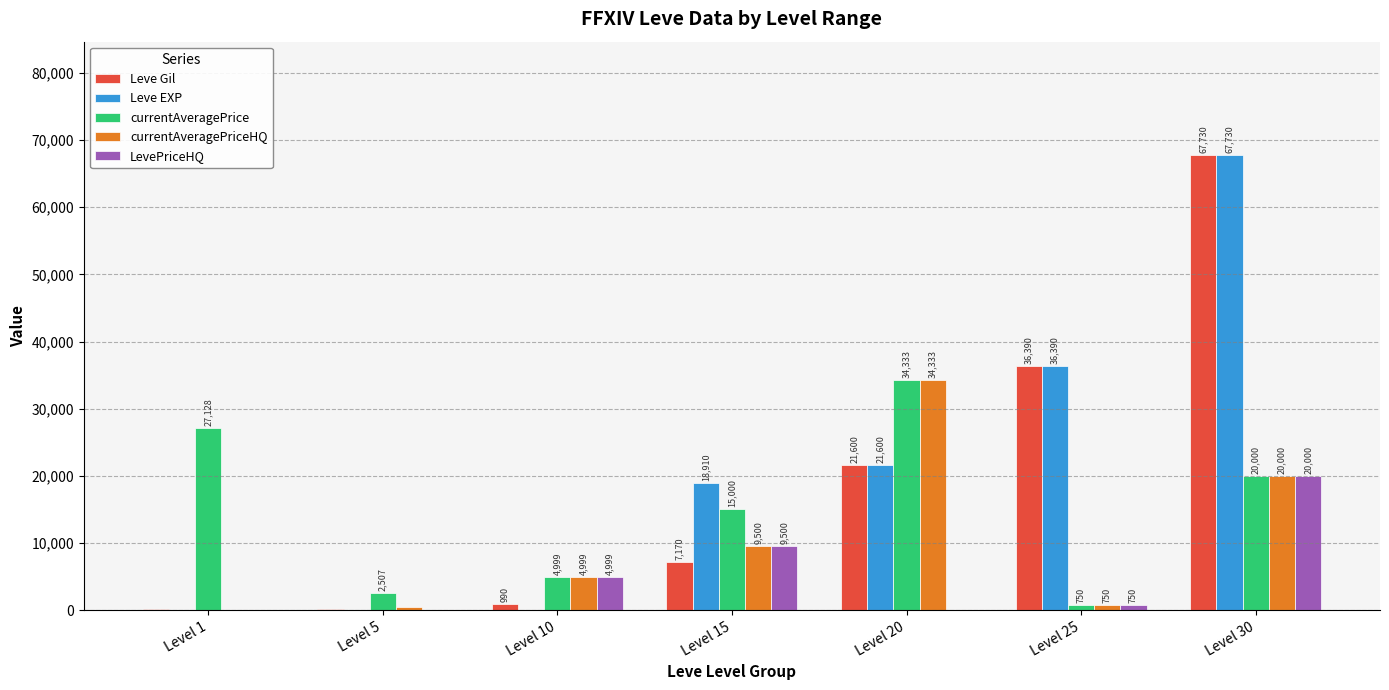

At which category is the sum across all series the highest?

Level 30